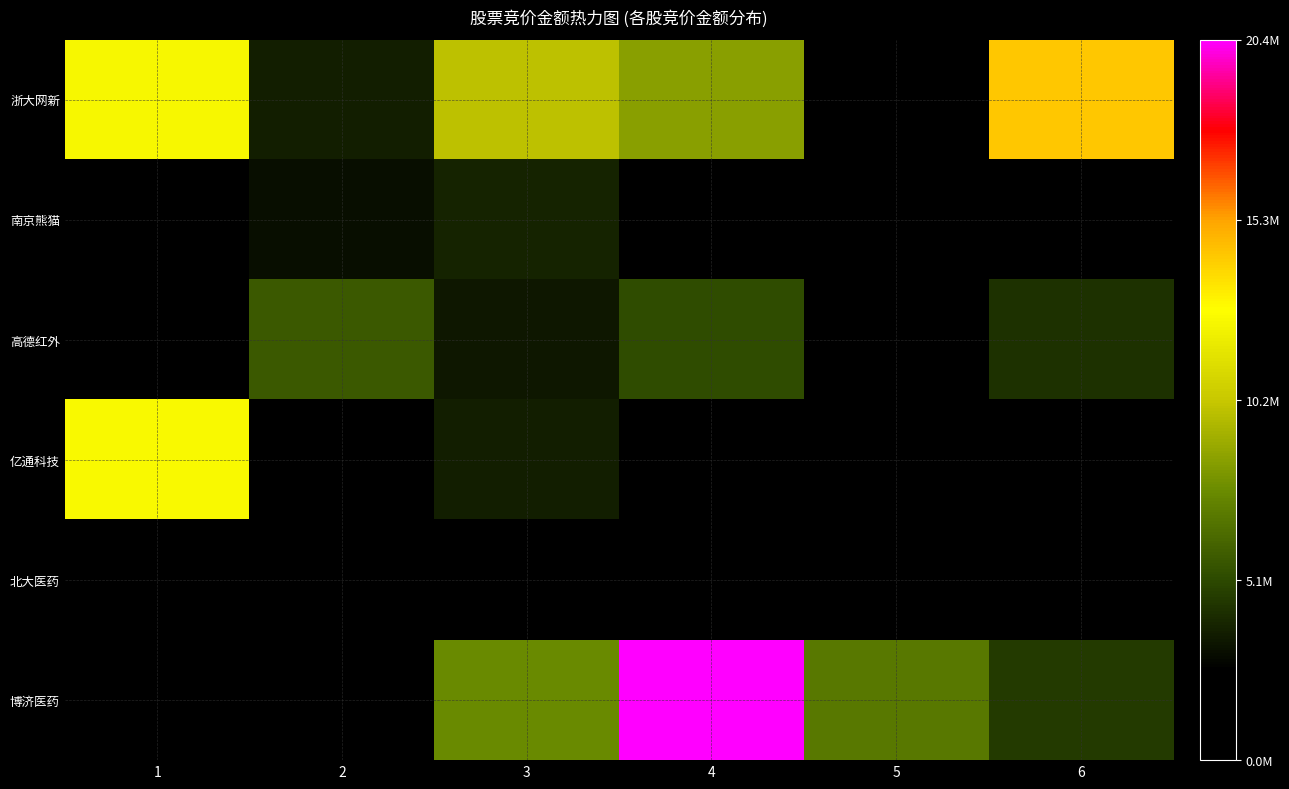

Rank the series at 5 from lowest to highest value.

北大医药, 高德红外, 浙大网新, 亿通科技, 南京熊猫, 博济医药